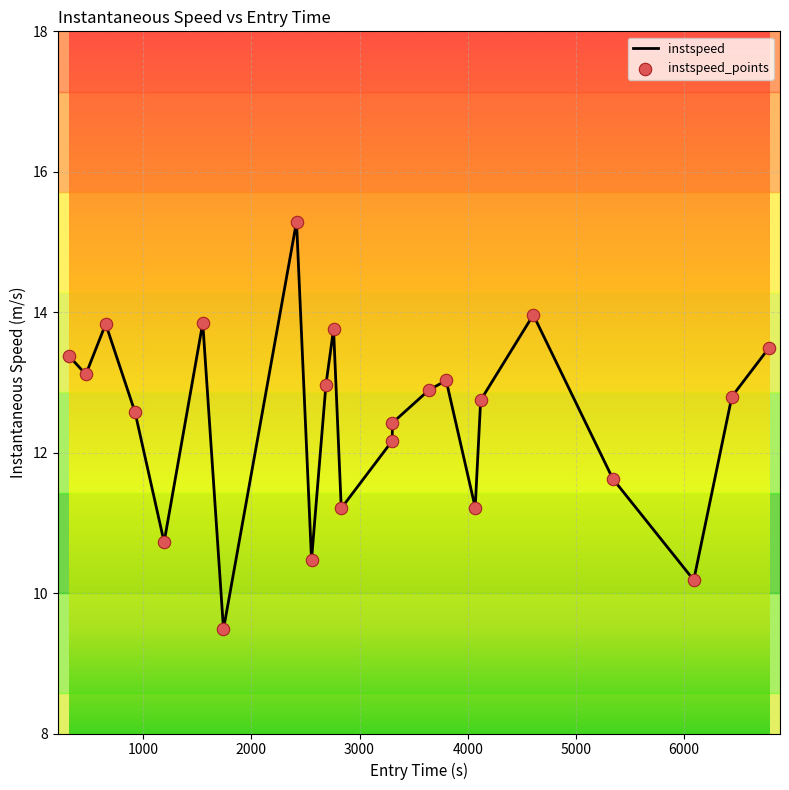

What is the maximum value shown in the chart?

15.3